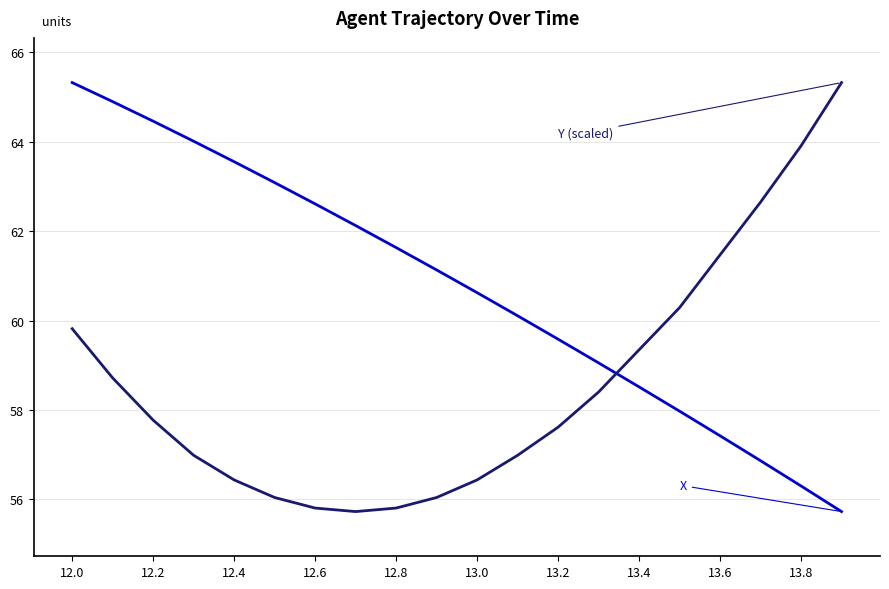

What is the maximum value shown in the chart?

65.3